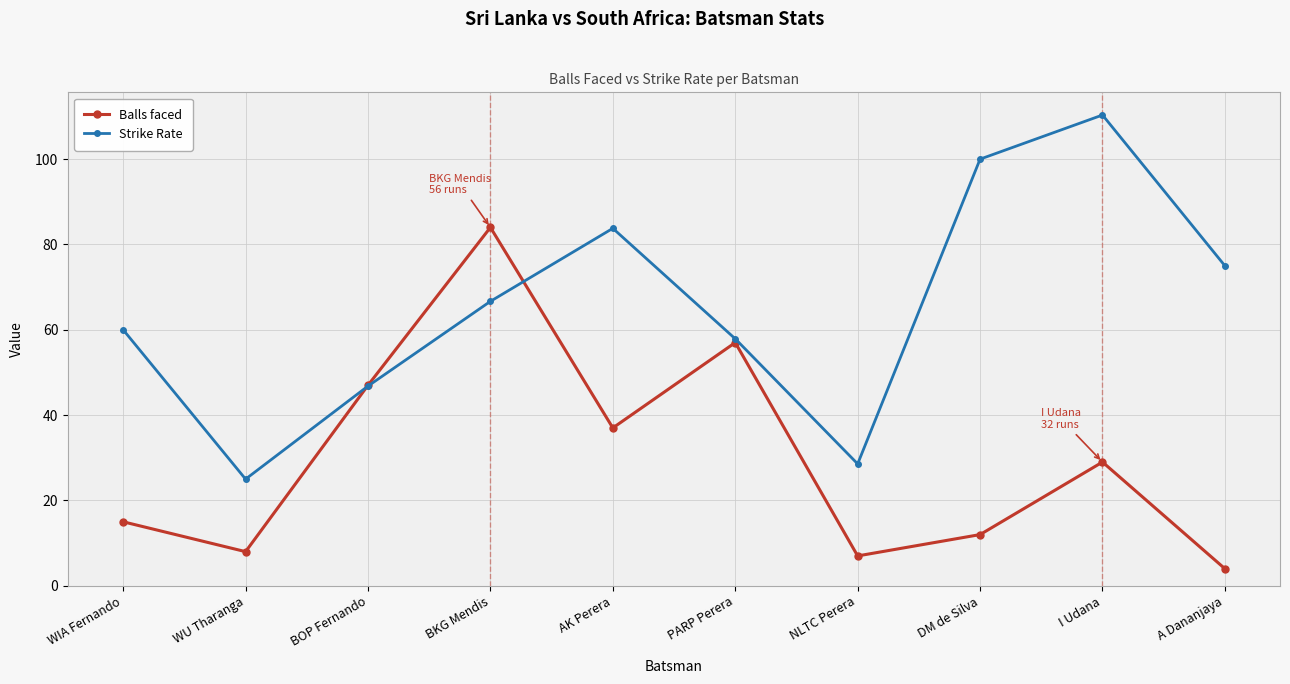

List the labels in order of Strike Rate value, largest first.

I Udana, DM de Silva, AK Perera, A Dananjaya, BKG Mendis, WIA Fernando, PARP Perera, BOP Fernando, NLTC Perera, WU Tharanga